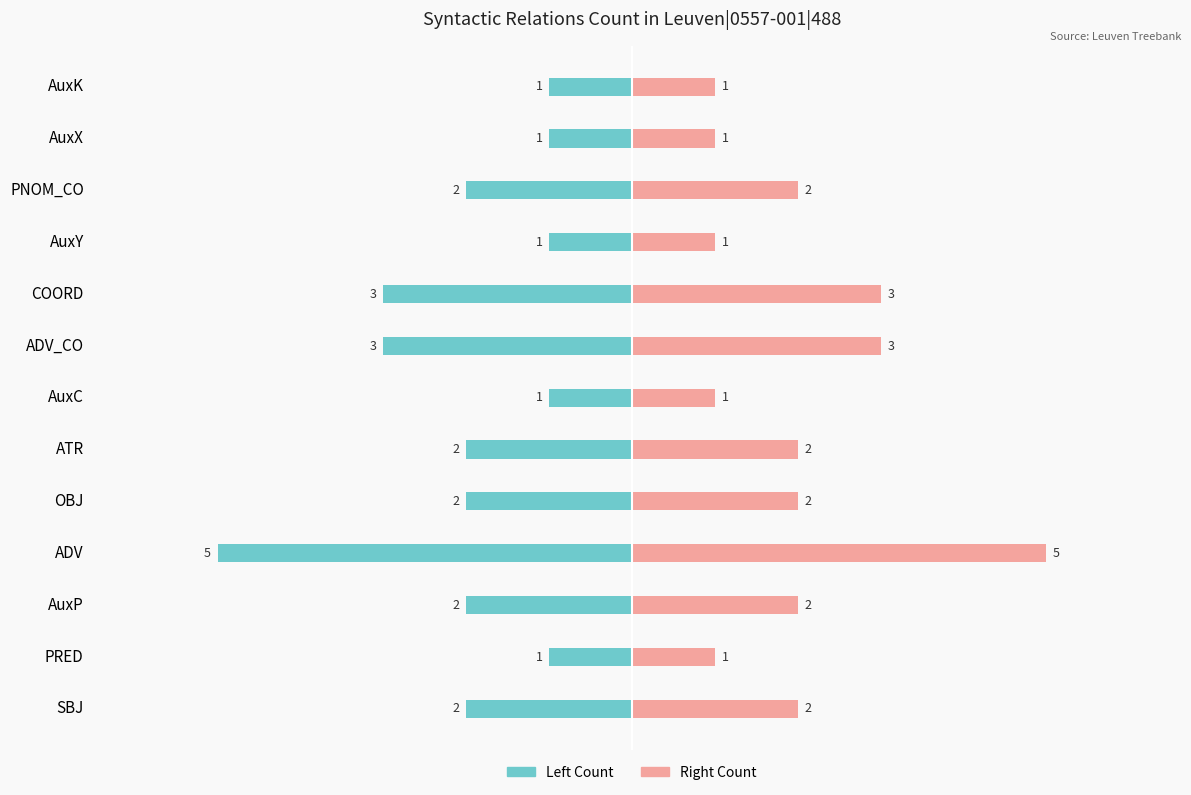

How many bars are there in total?

26